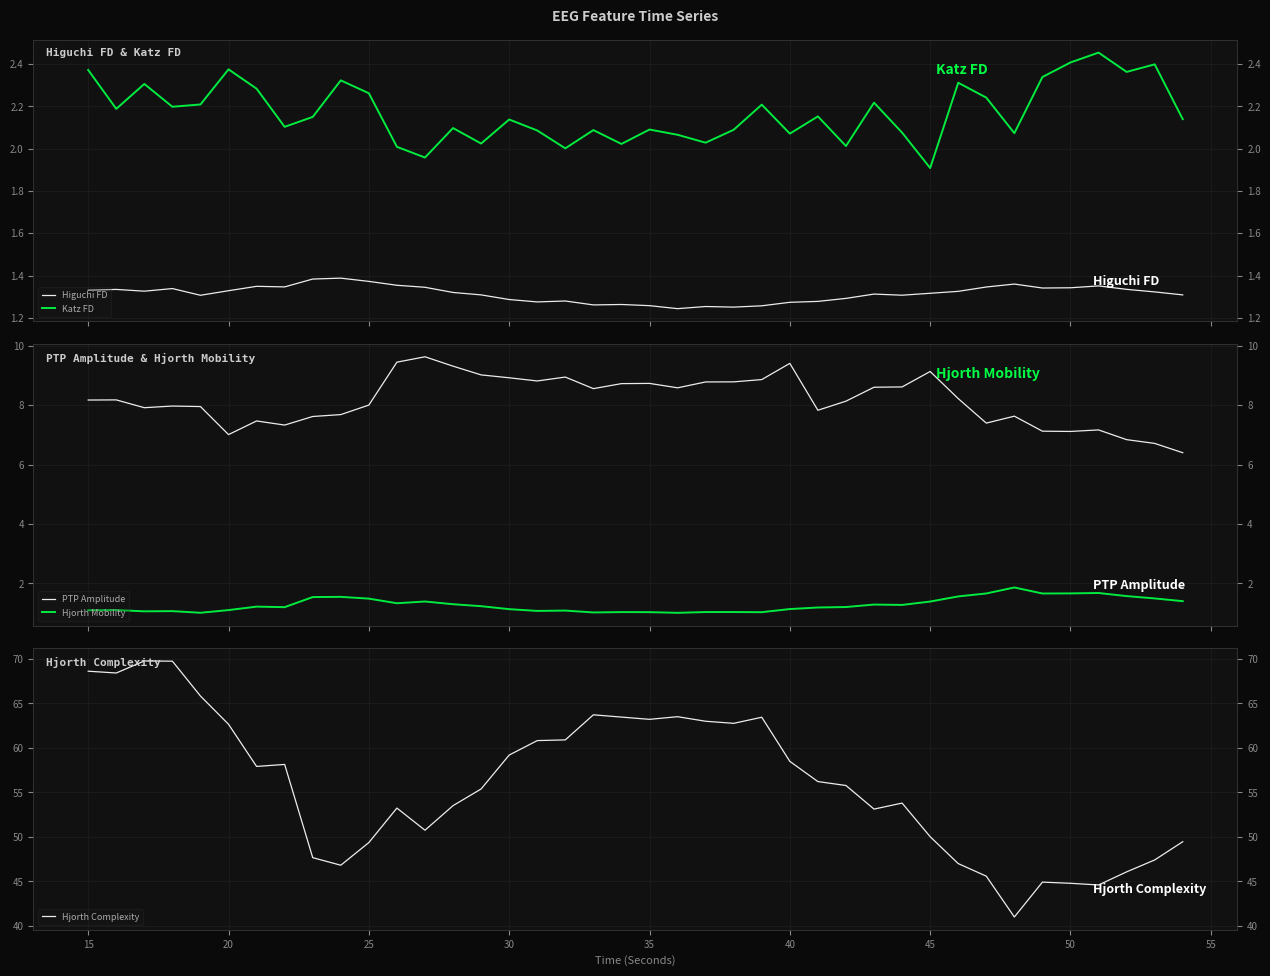

List the series in order of their peak value, lowest first.

Higuchi FD, Hjorth Mobility, Katz FD, PTP Amplitude, Hjorth Complexity